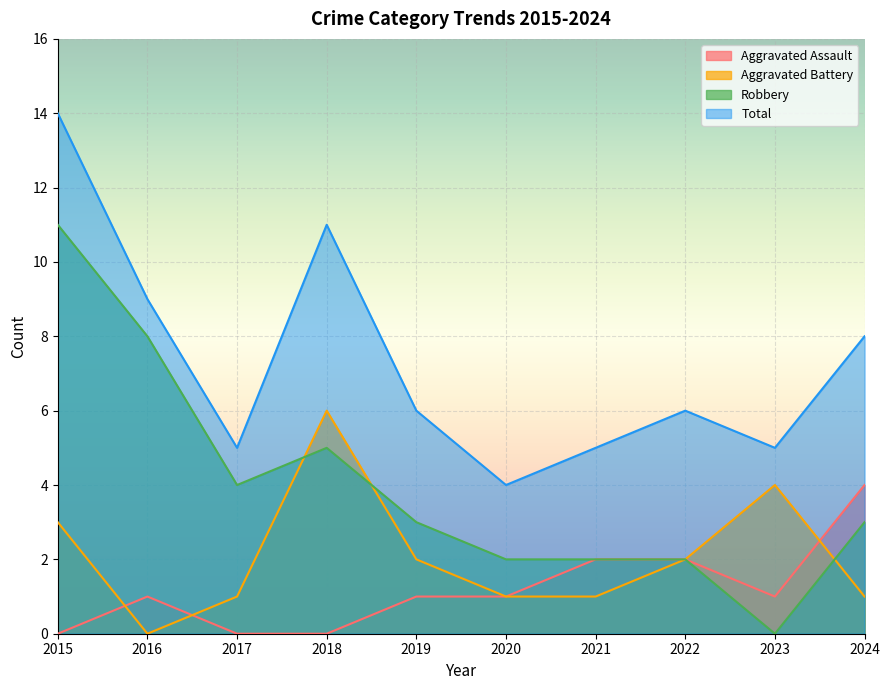

Rank the series by their maximum value, from highest to lowest.

Total, Robbery, Aggravated Battery, Aggravated Assault